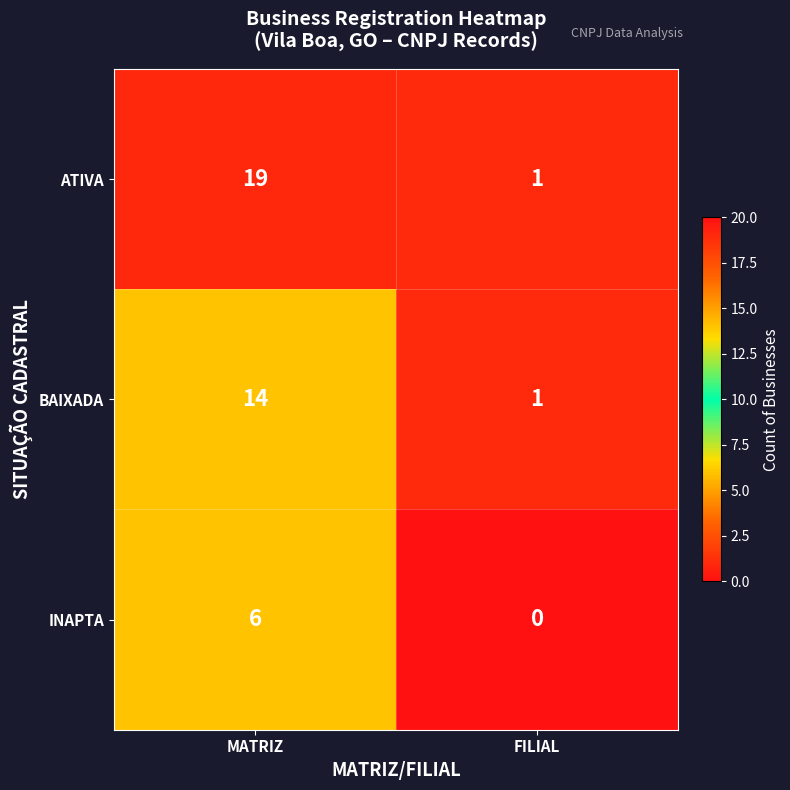

Is it true that BAIXADA equals 0 at FILIAL?

False